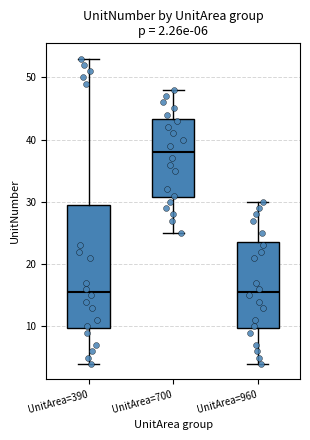

Which box is the tallest, from its lower edge to its upper edge?

UnitArea=390